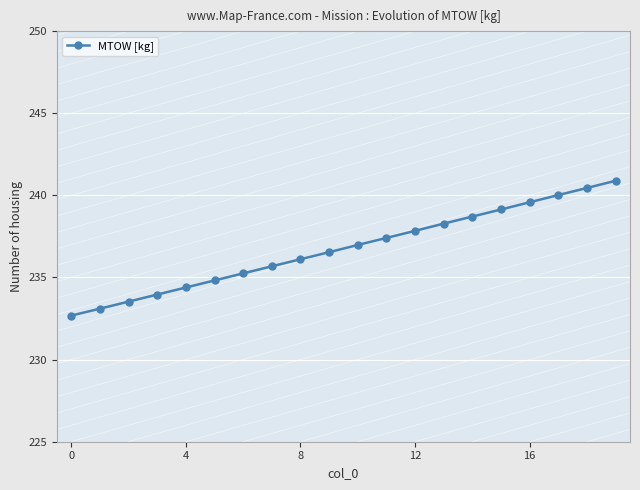

What is the smallest value displayed?

232.7